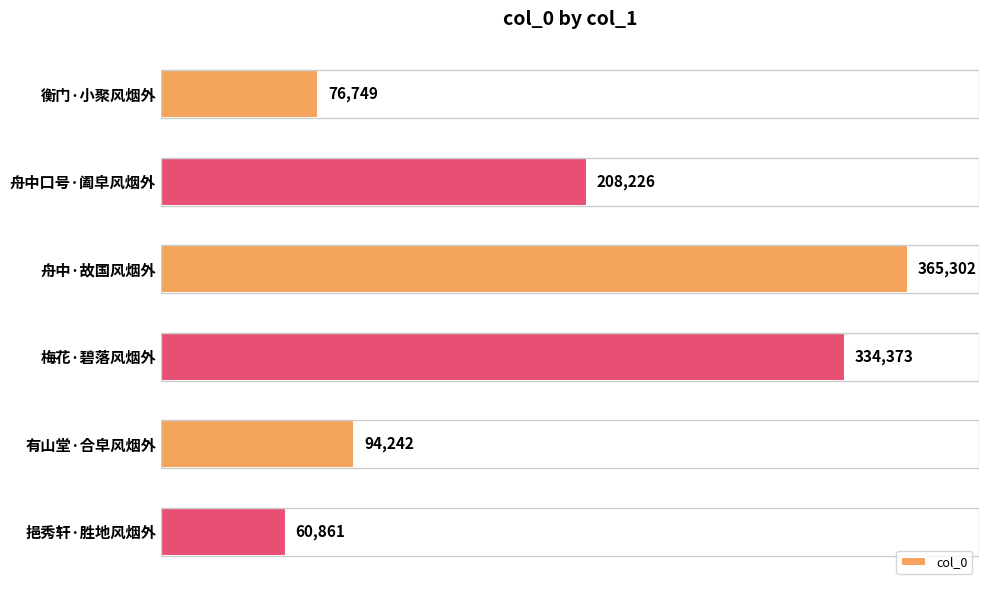

What is the difference between the maximum and minimum values?

304441